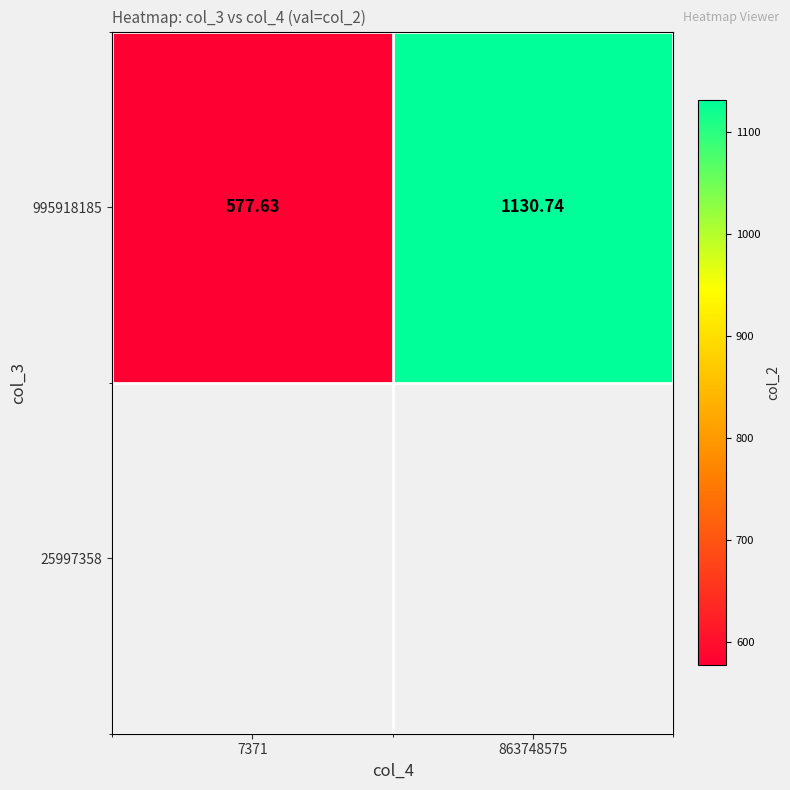

Where does the data first go above 1130?

863748575